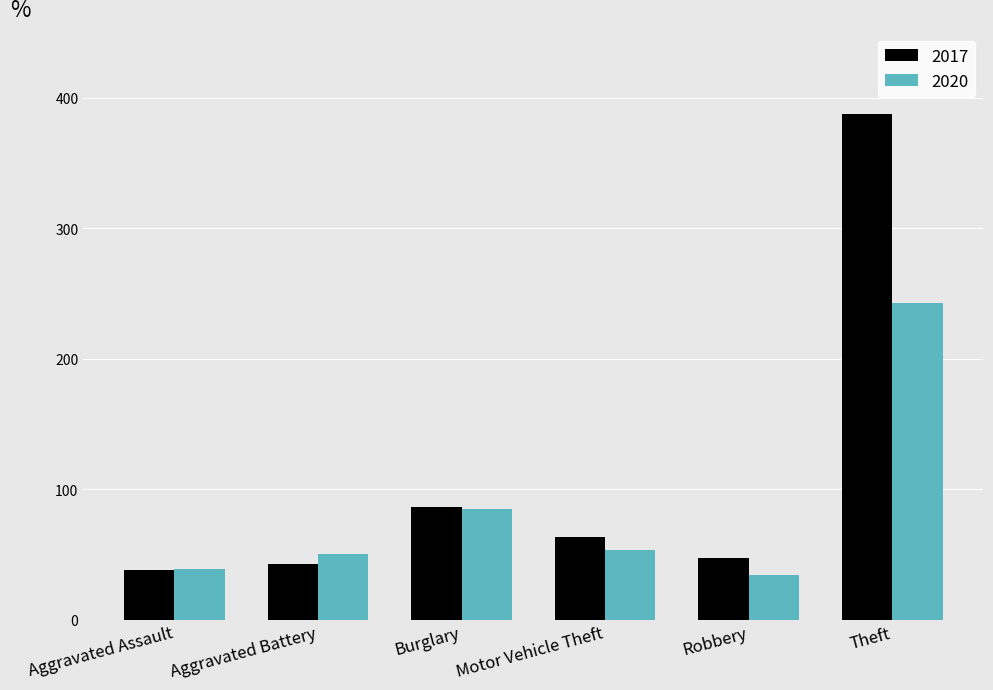

List the series in order of their peak value, highest first.

2017, 2020